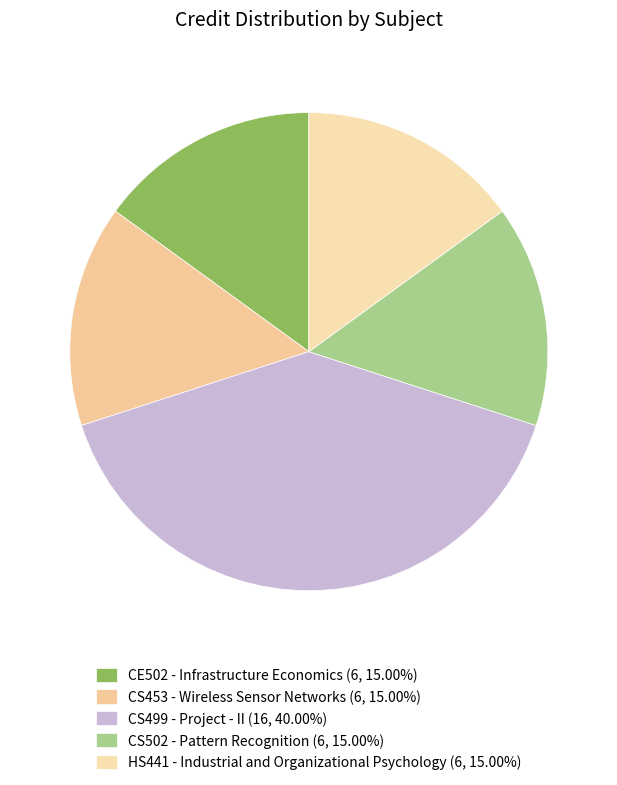

The CS502 - Pattern Recognition slice represents 15% of the pie. True or false?

True